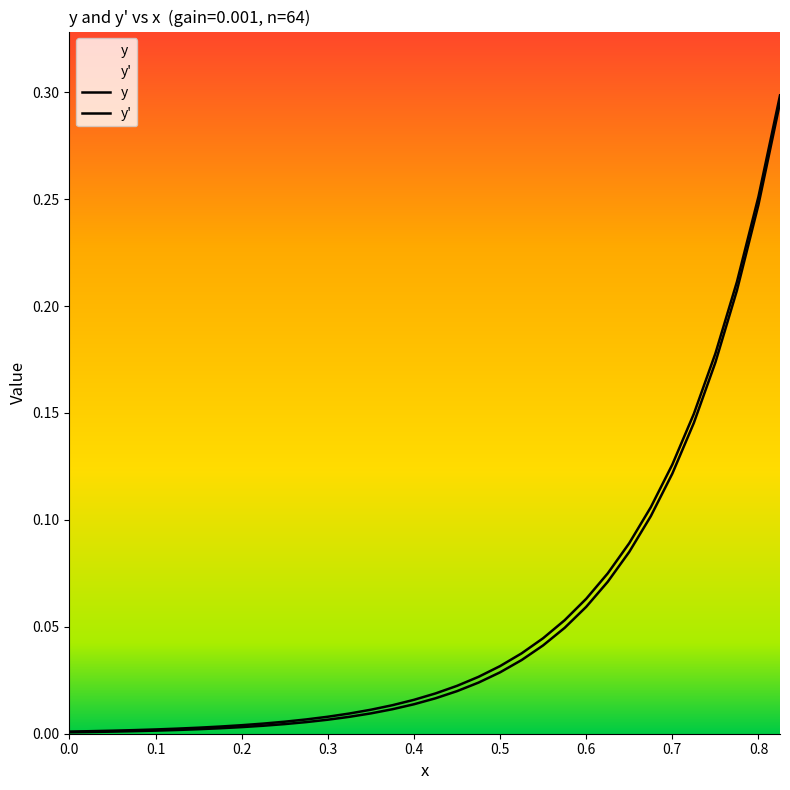

How many lines are shown in the chart?

2